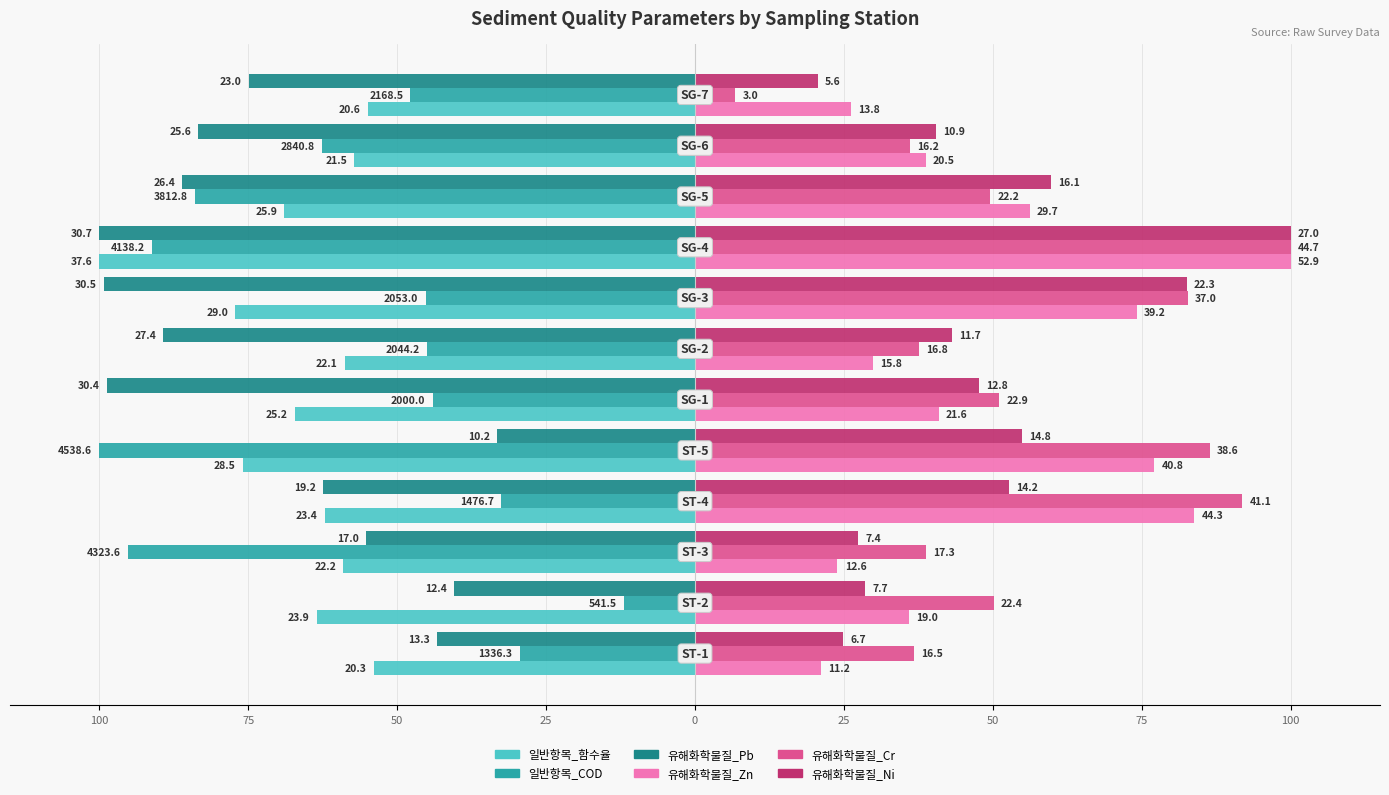

What are all the series names shown in the legend?

일반항목_함수율, 일반항목_COD, 유해화학물질_Pb, 유해화학물질_Zn, 유해화학물질_Cr, 유해화학물질_Ni